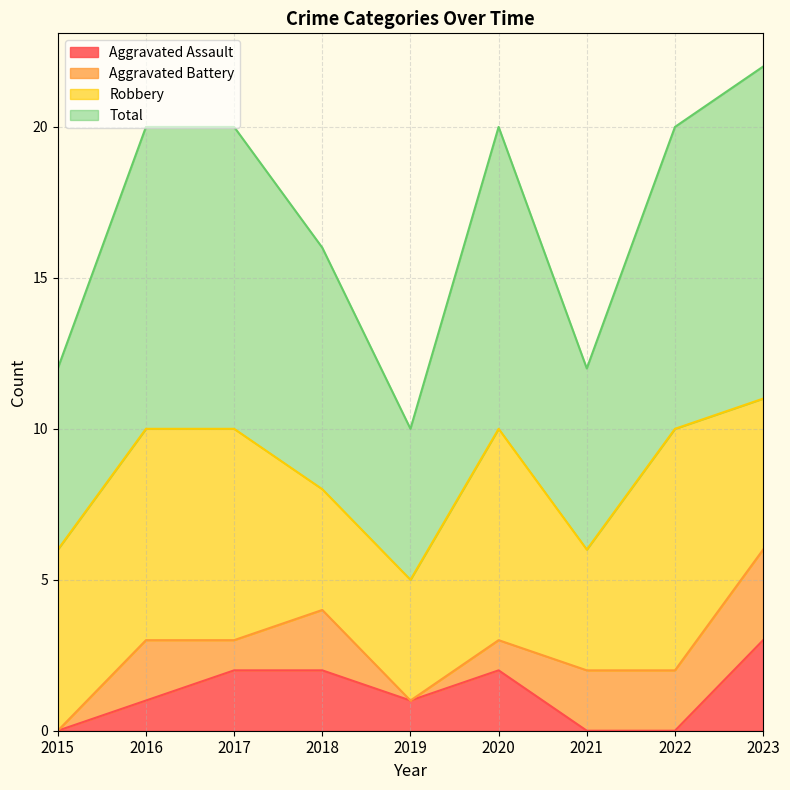

Which series has the widest spread of values?

Total